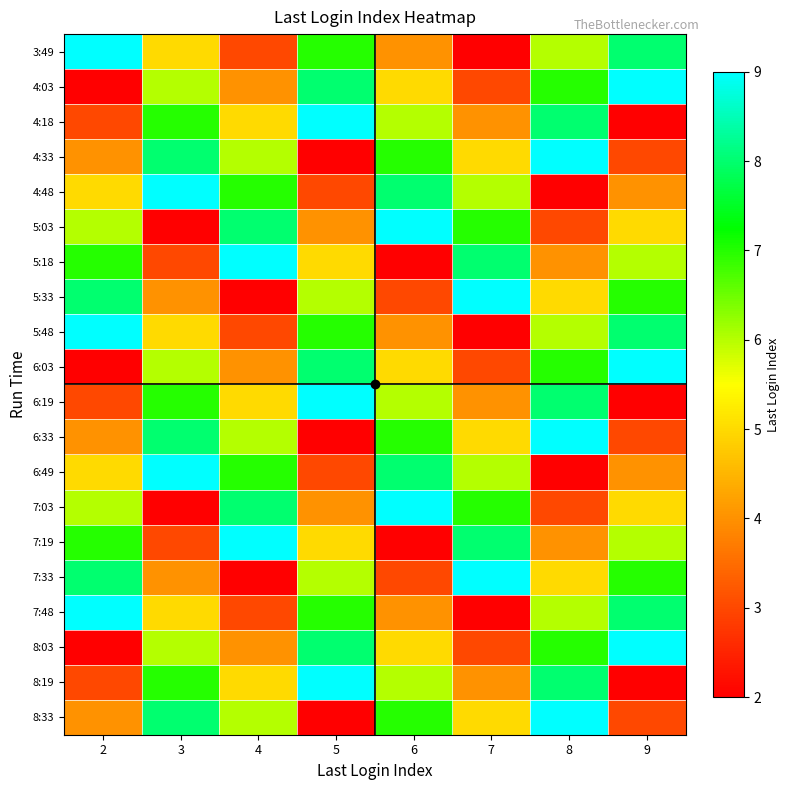

What is the maximum value shown in the chart?

9